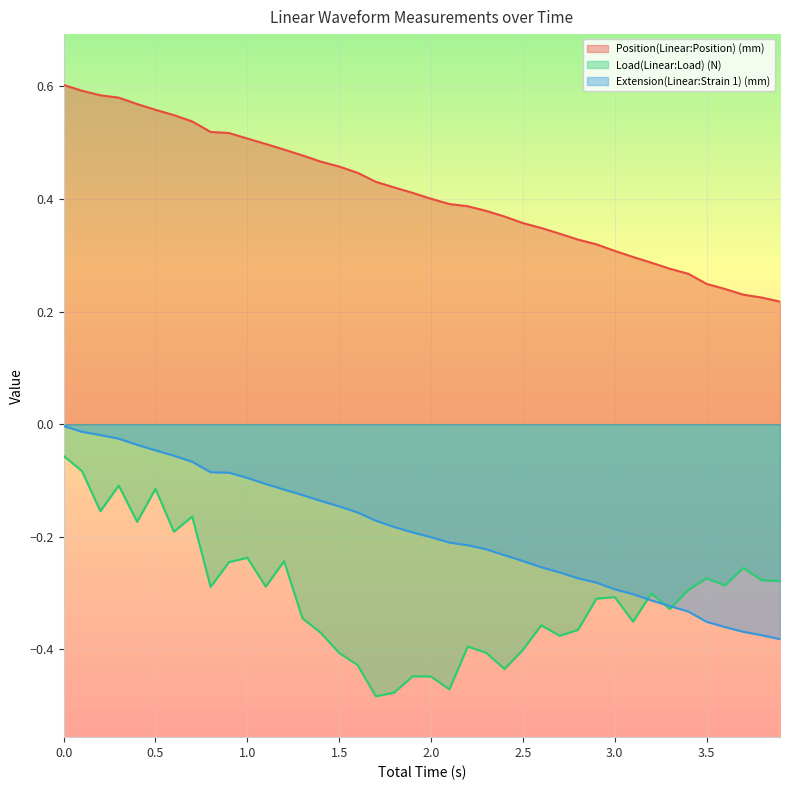

In Load(Linear:Load) (N), how many points are lower than both neighbors (excluding endpoints)?

12